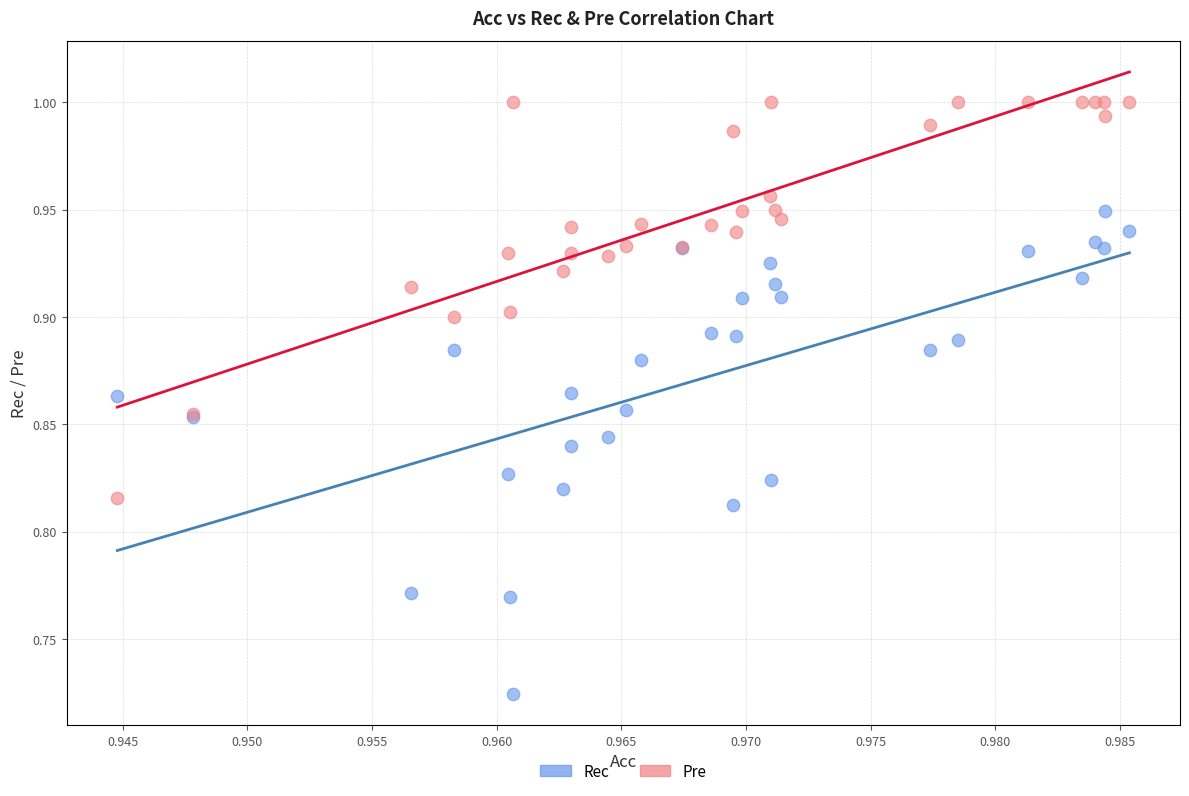

Which series has the widest spread of Y values?

Rec